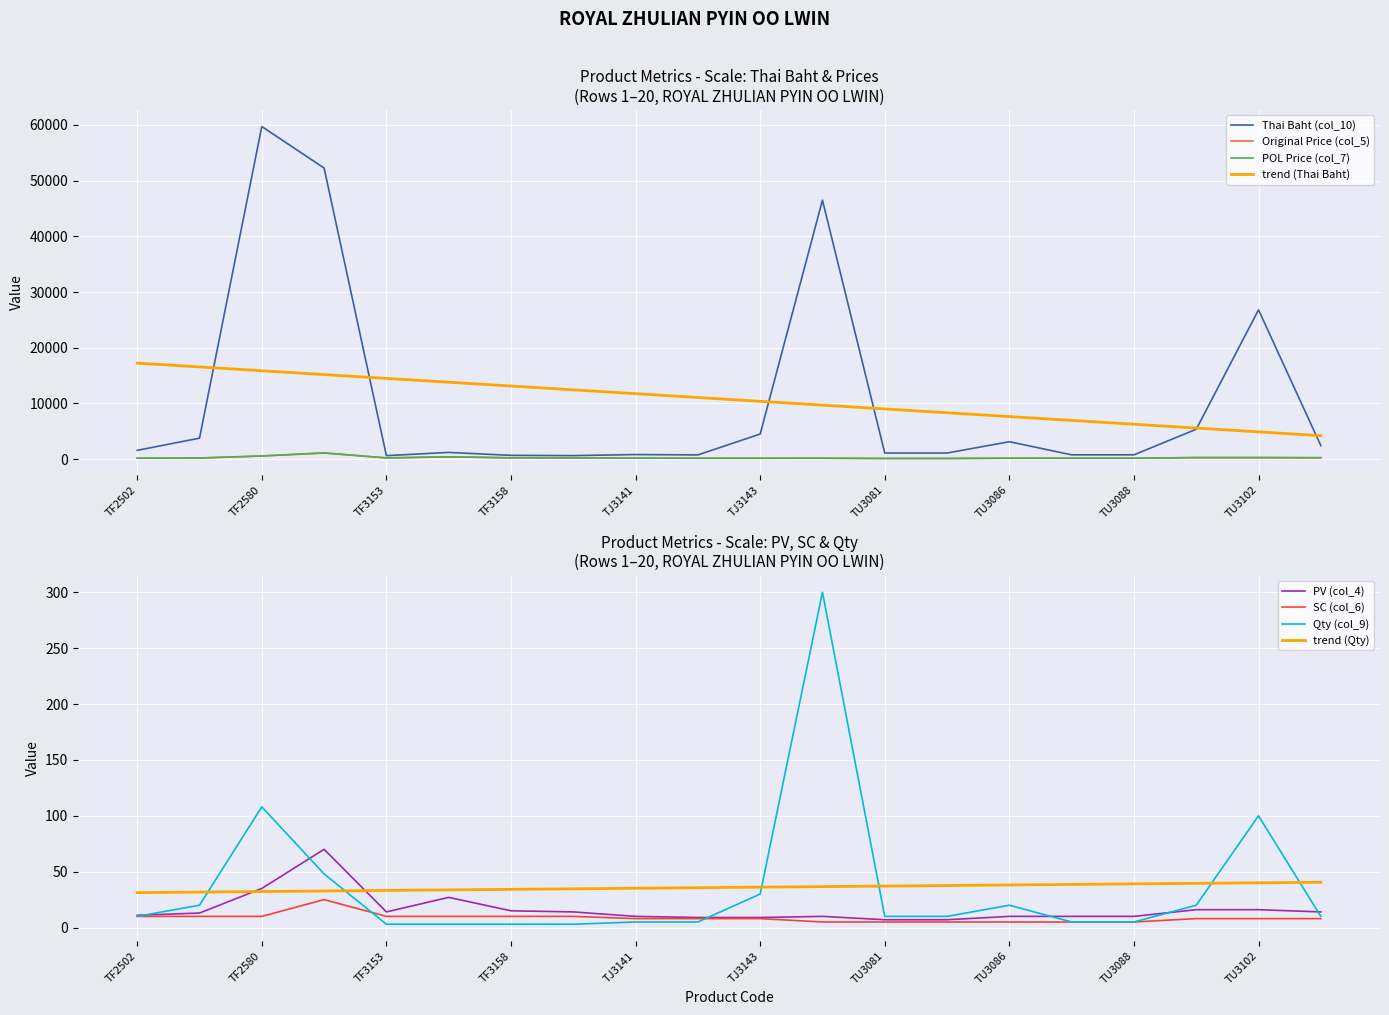

At how many categories does at least one series exceed 46318?

3